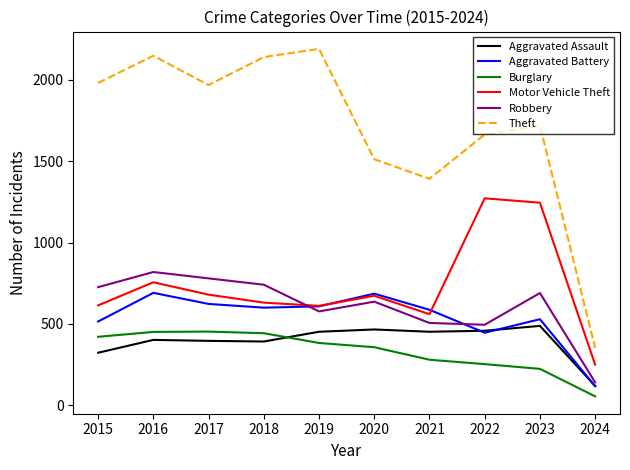

Read the Motor Vehicle Theft value at 2020, to the nearest 10.

670